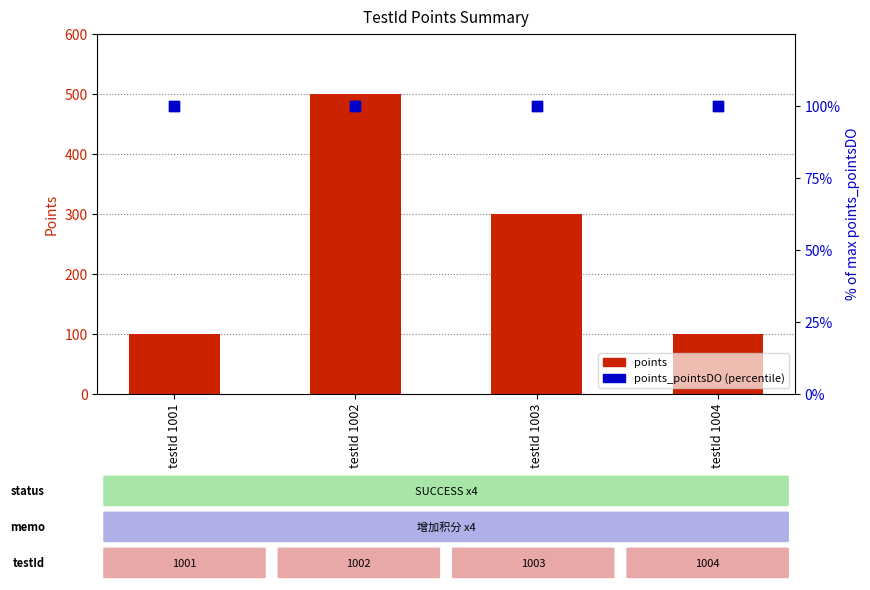

Which series has the largest total across all categories?

points